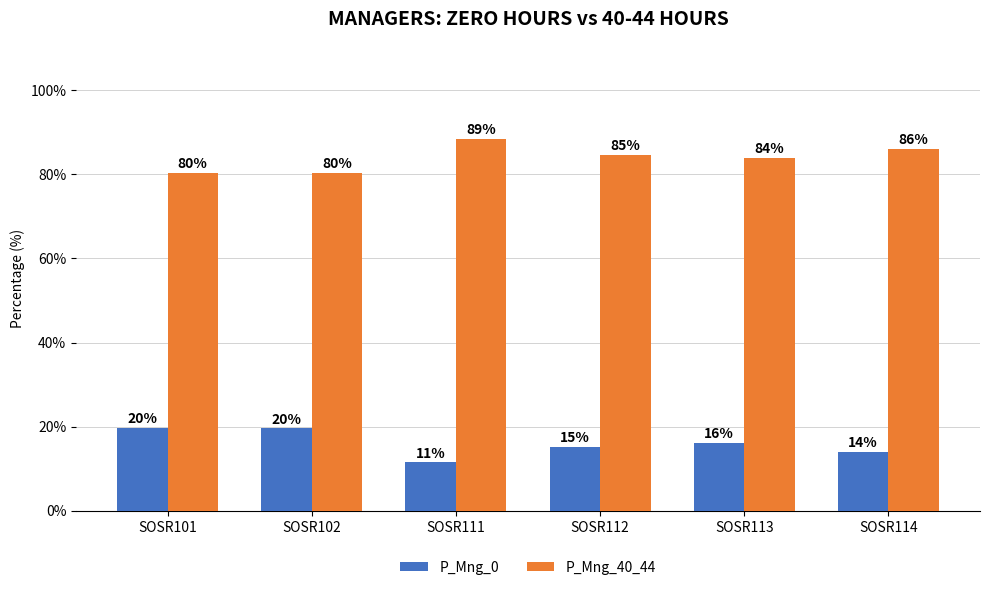

What are all the series names shown in the legend?

P_Mng_0, P_Mng_40_44